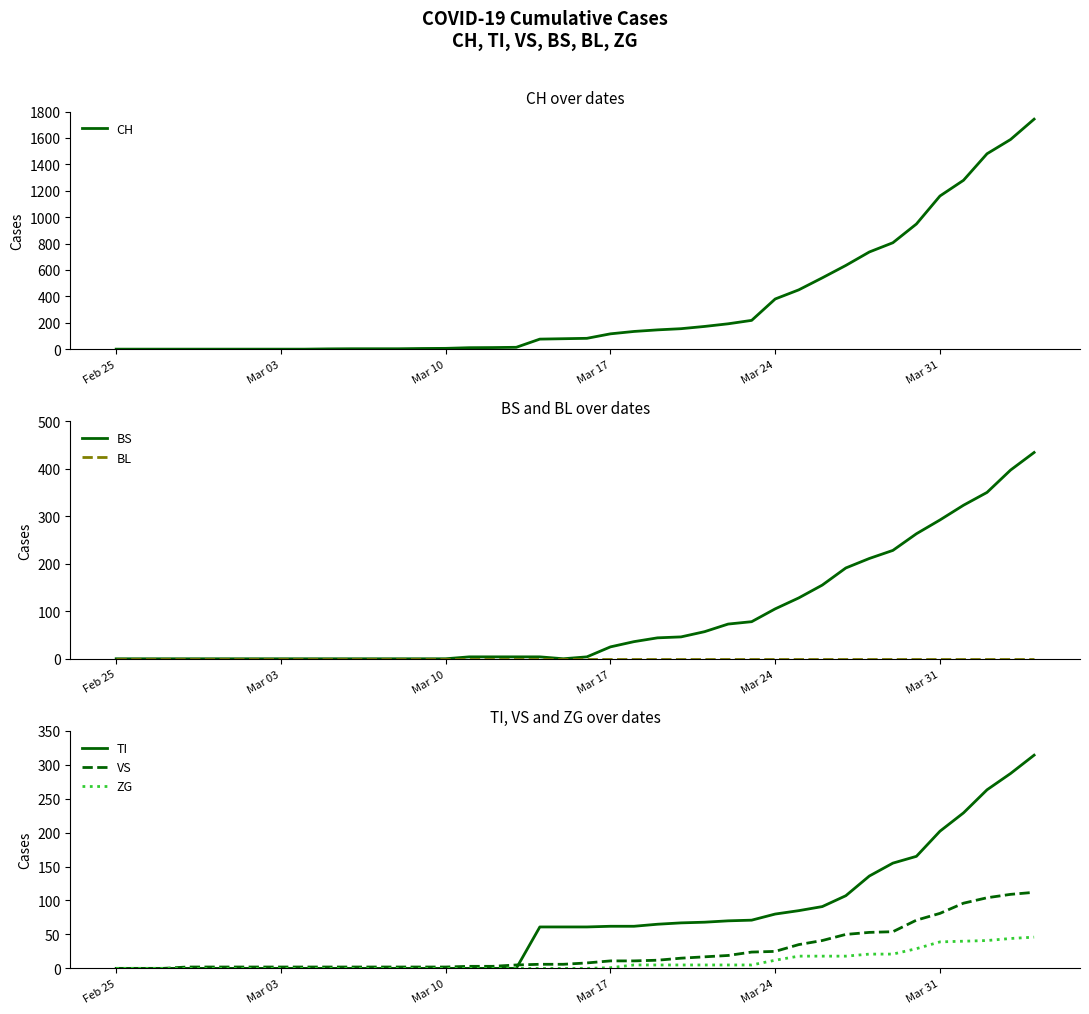

What is the difference between the second highest and second lowest values in the CH series?

1588